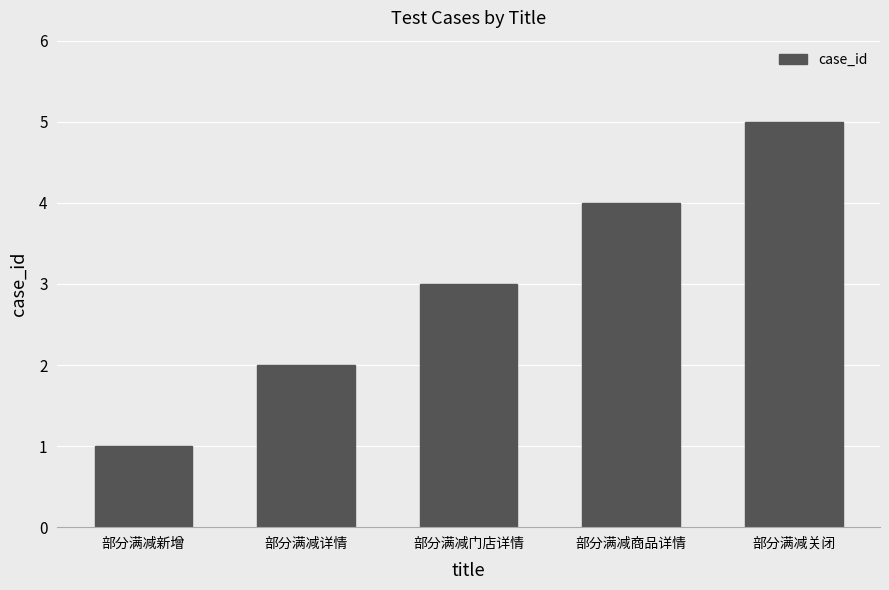

What value does the data have at 部分满减商品详情?

4